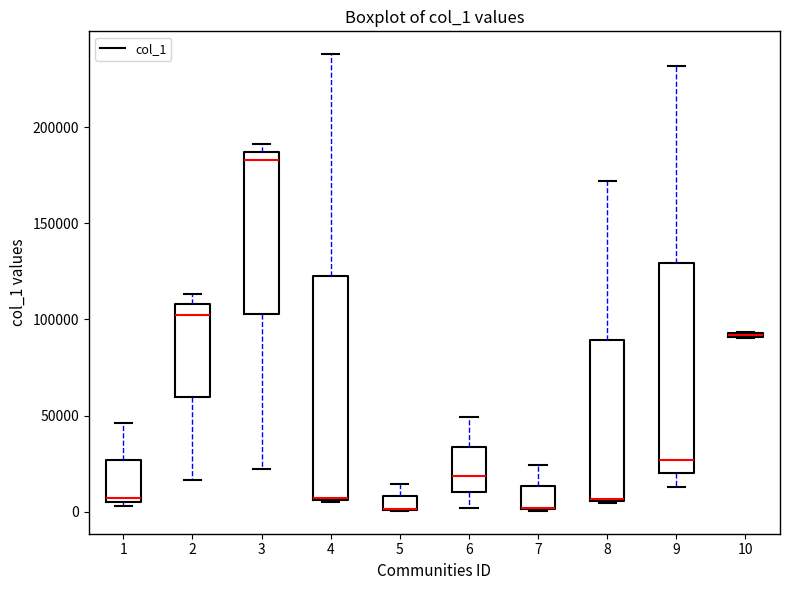

Where is the lower edge of the box at x = 1 on the y-axis? The values are not printed on the chart, so give them approximately, as read against the axis.

5000